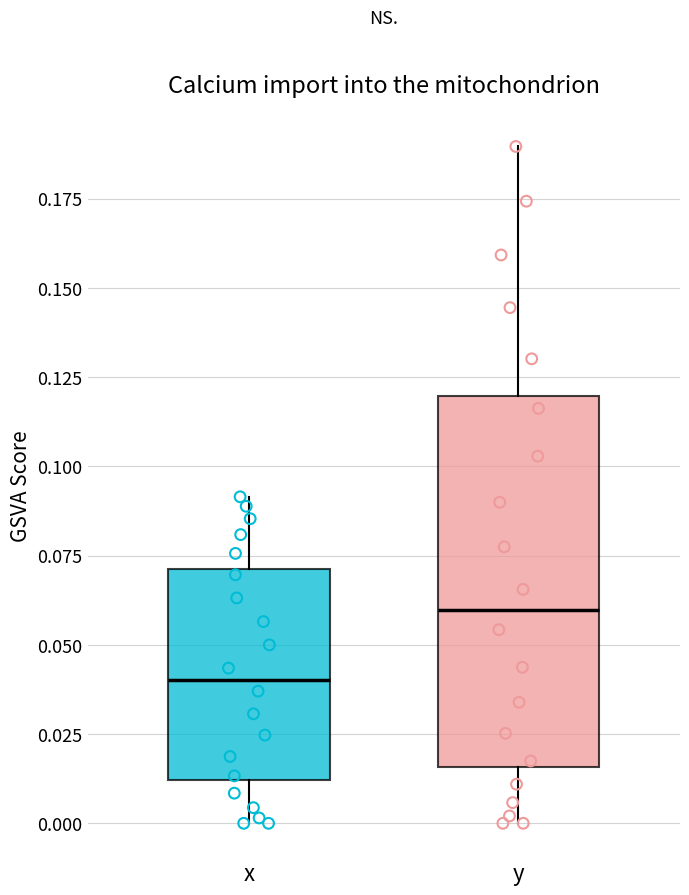

Reading left to right, transcribe this box plot: for each box, give where its median line is, the range the box spans, and where its two whiskers end, as read against the y-axis. The values are not printed on the chart, so give them approximately, as read against the axis.

x: median 0.040, box 0.010 to 0.070, whiskers 0.000 to 0.090
y: median 0.060, box 0.015 to 0.120, whiskers 0.000 to 0.190